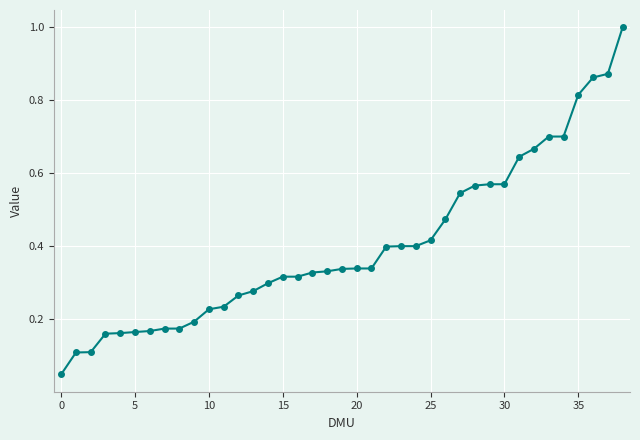

What is the difference between the maximum and minimum values?

1.0